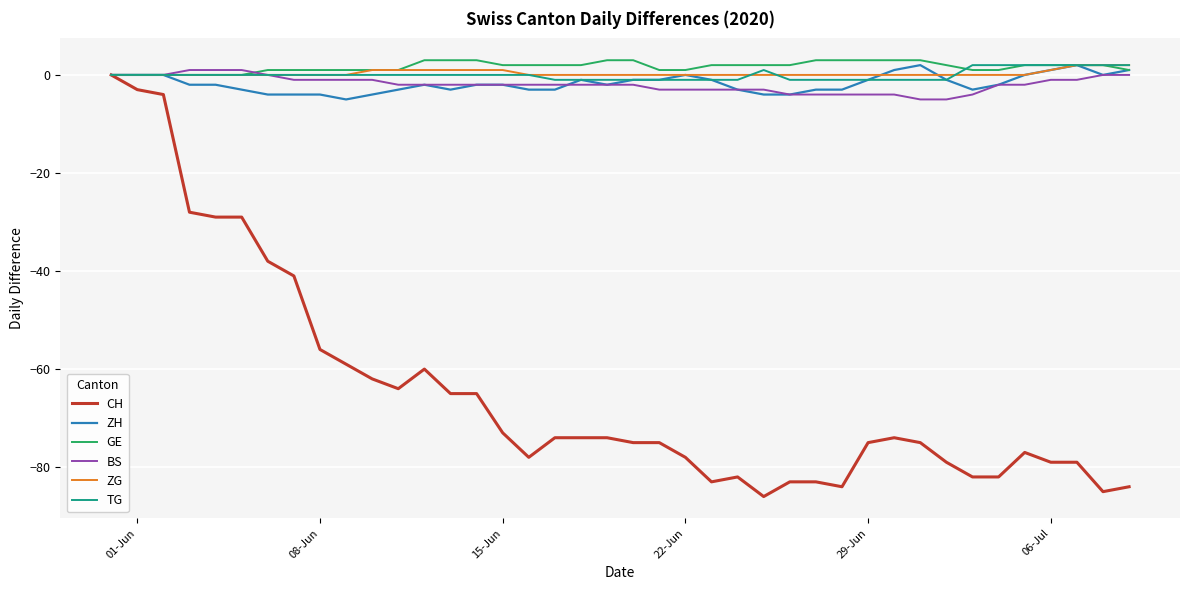

Does the chart display data point markers on the line(s)?

No